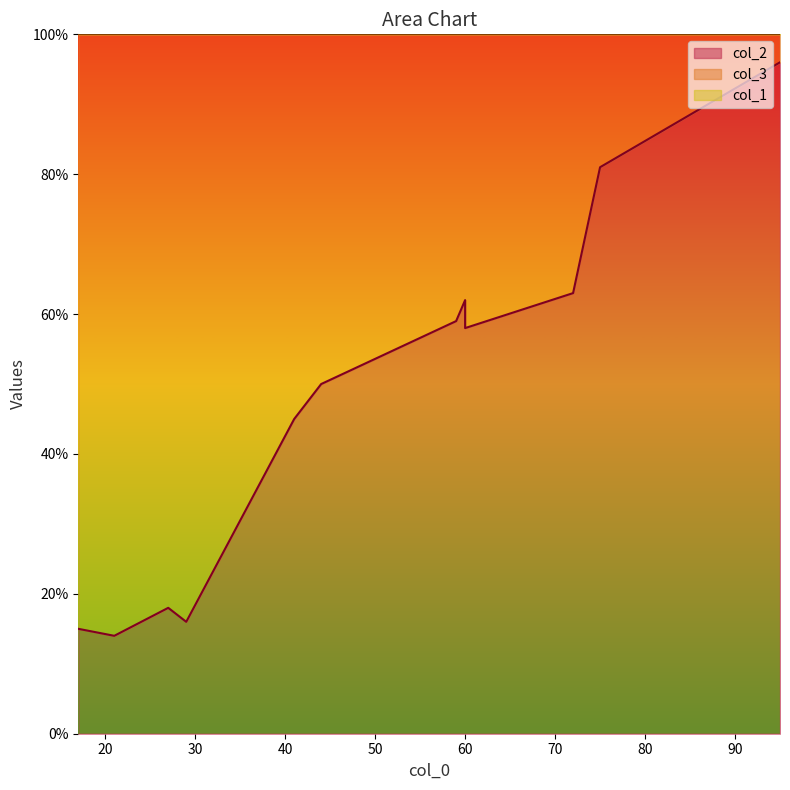

Where do col_2 and col_1 first cross each other?

95 and 27